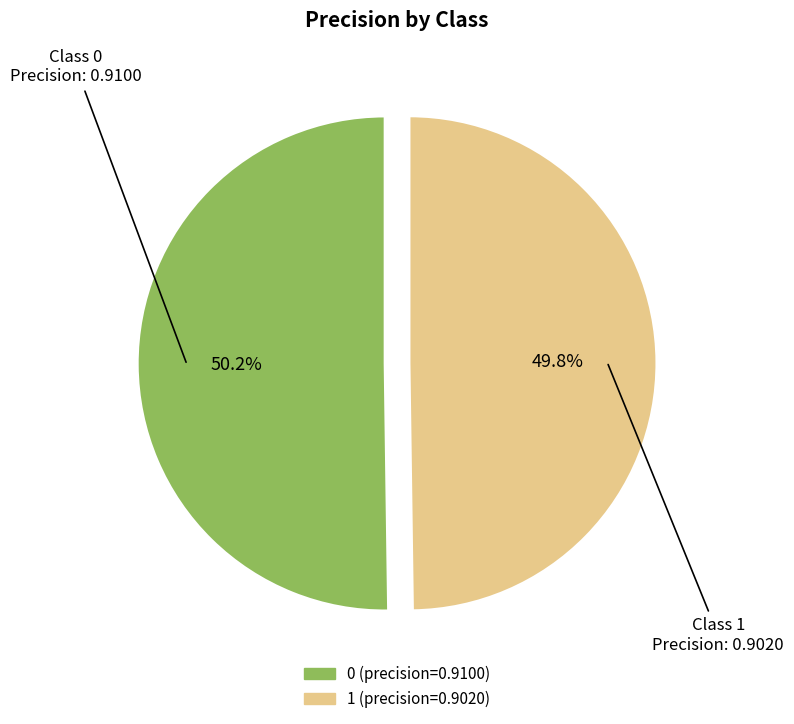

What percentage is NOT represented by 1?

50.2%